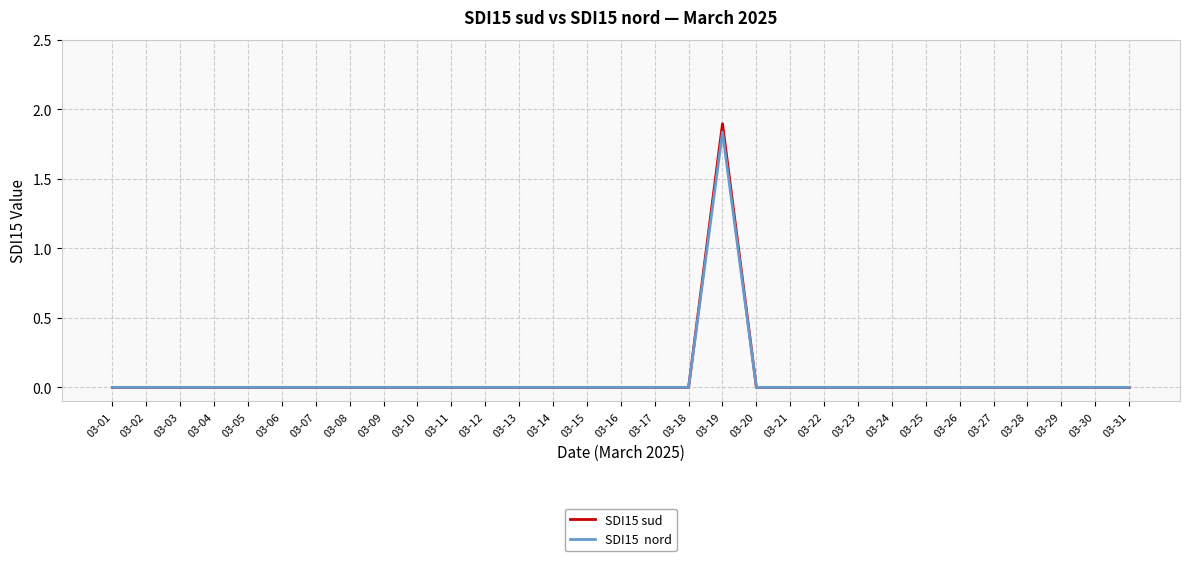

Is this an area chart (filled region under the line)?

No